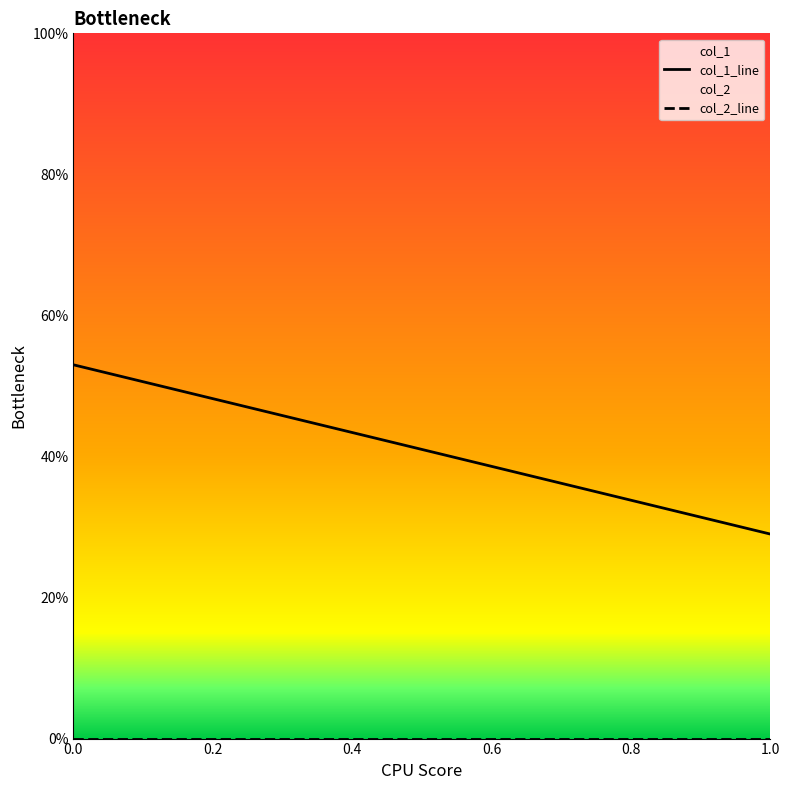

At 1, list the series in order from largest to smallest.

col_1, col_2